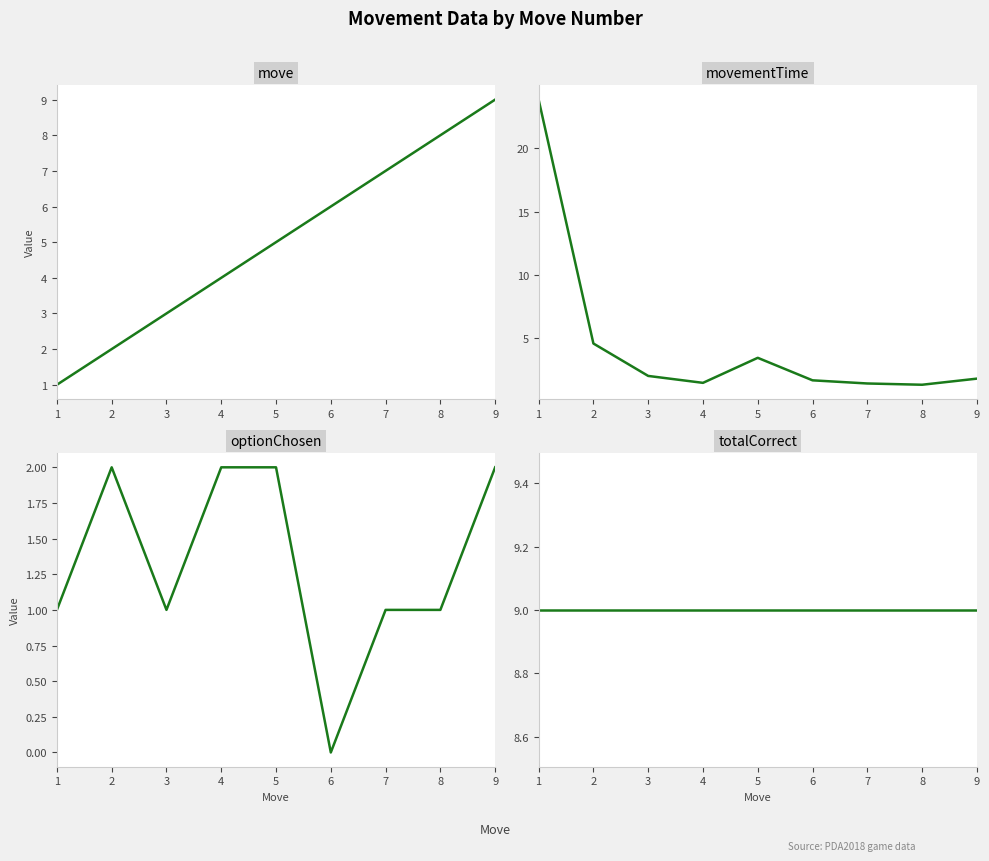

Which series has the widest spread of values?

movementTime